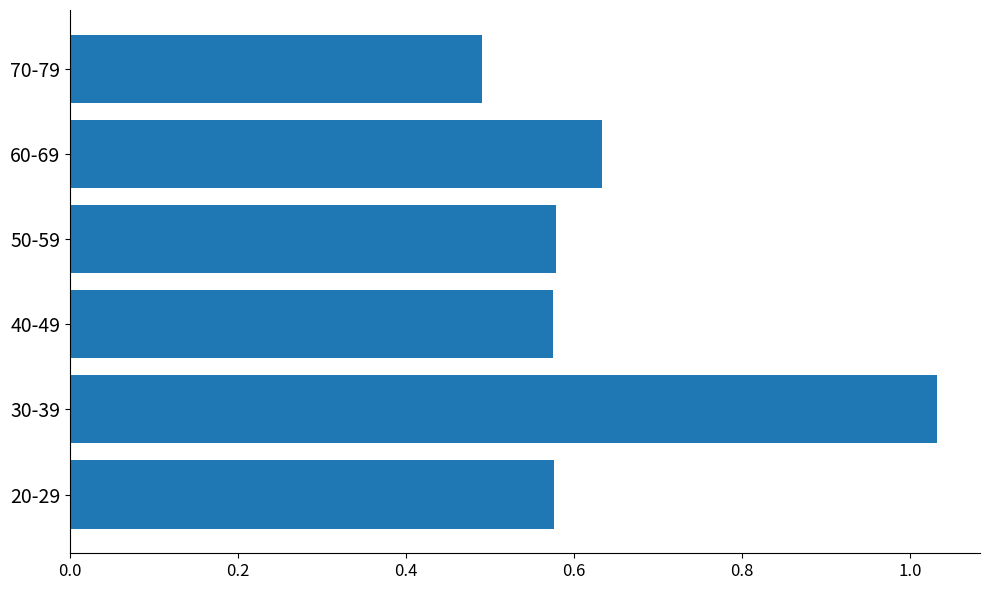

What is the minimum value shown in the chart?

0.5